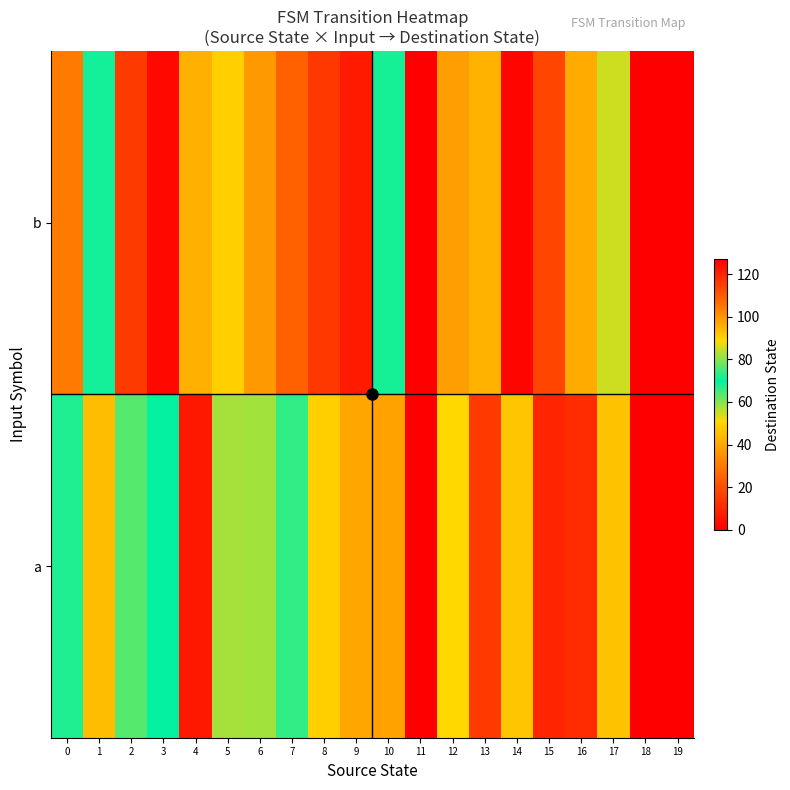

Between 9 and 18, which series saw the biggest shift?

b